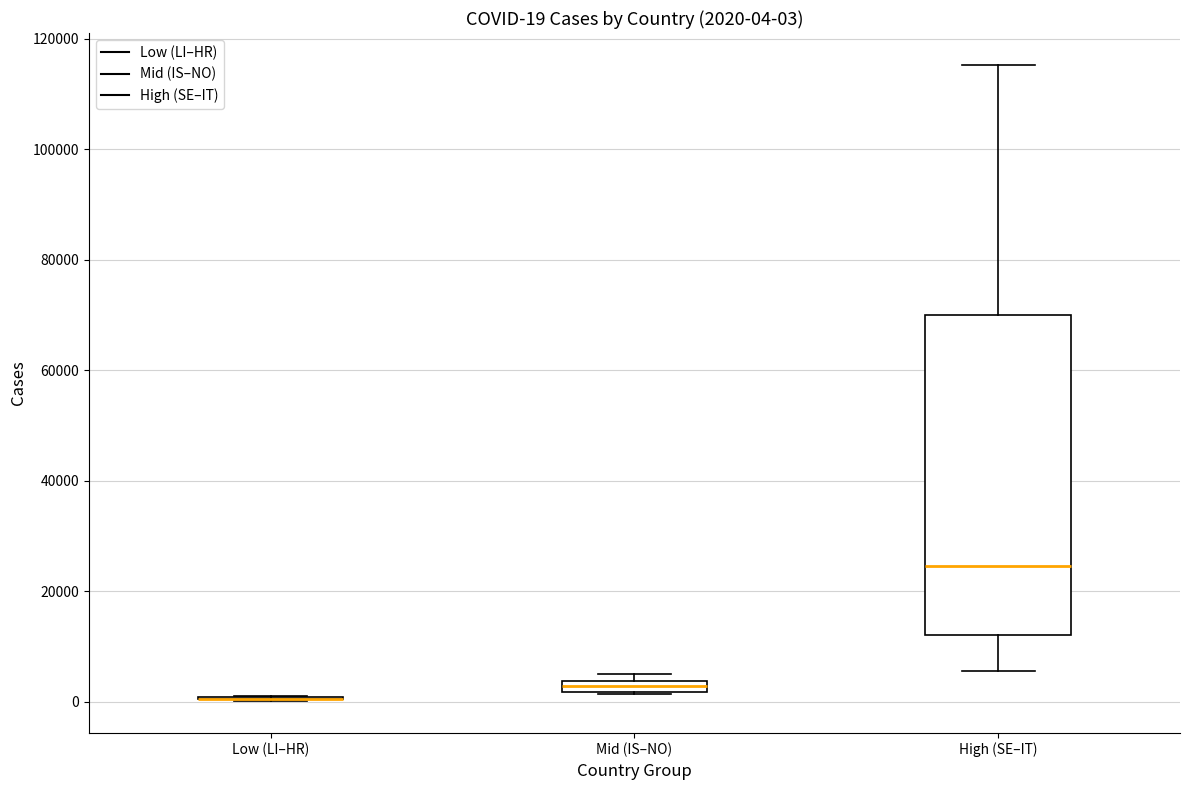

Comparing the boxes themselves (not the whiskers), which one is the tallest?

High (SE–IT)